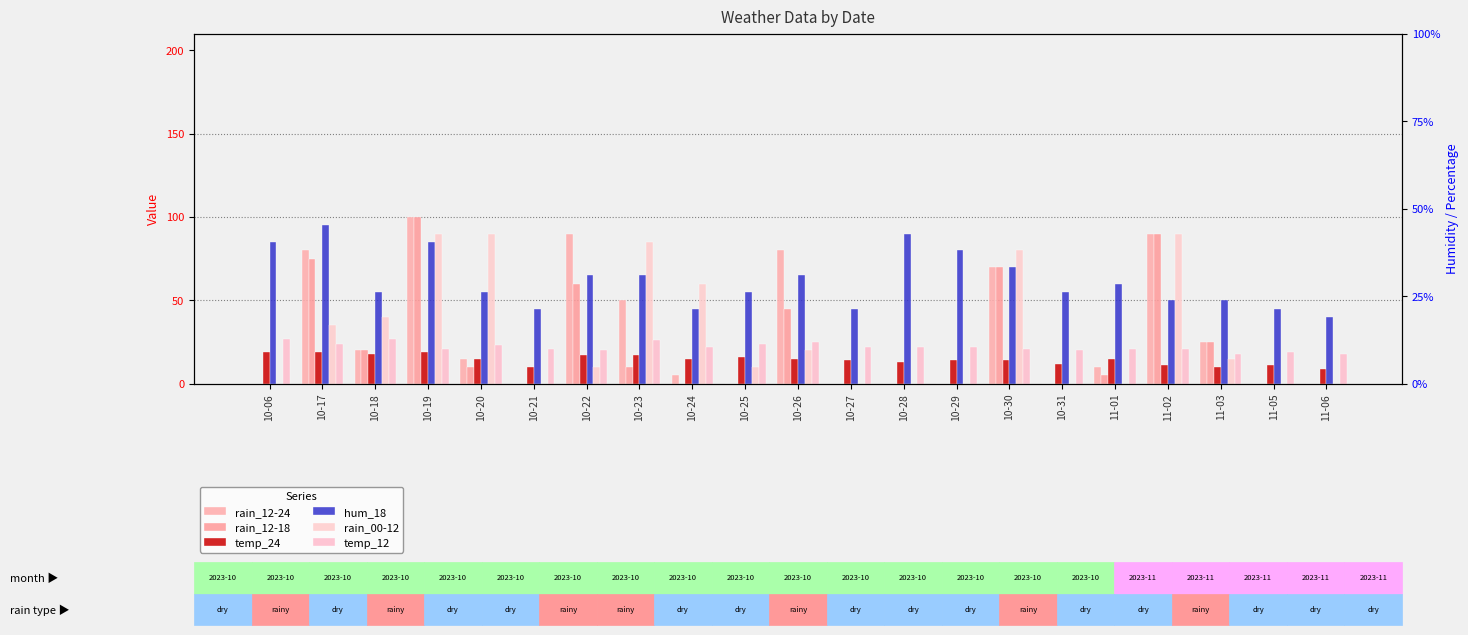

What is the sum of all rain_12-18 values?

510